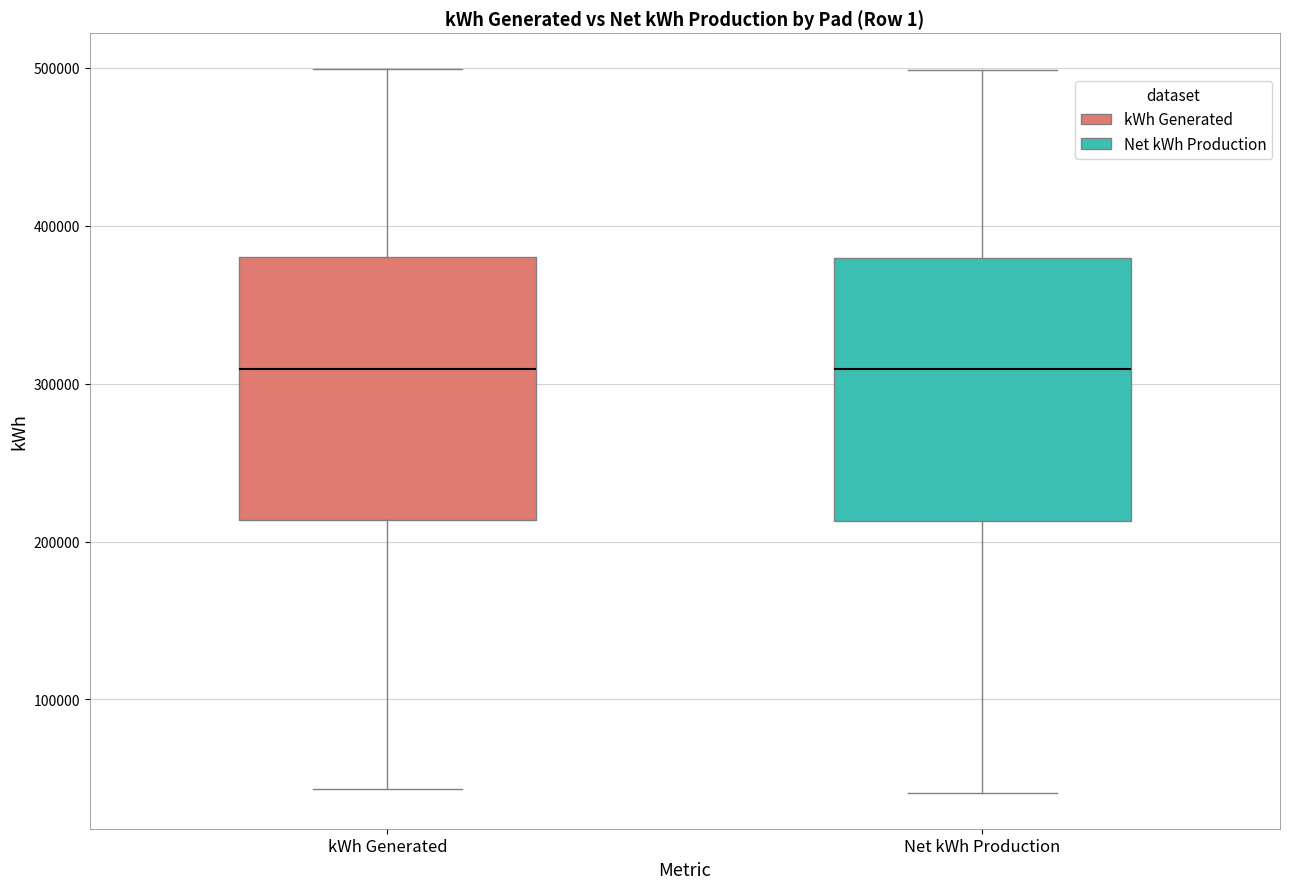

Reading left to right, read every box against the y-axis: the position of its median line, the range the box covers, and the ends of its whiskers. The values are not printed on the chart, so give them approximately, as read against the axis.

kWh Generated: median 310000, box 210000 to 380000, whiskers 40000 to 500000
Net kWh Production: median 310000, box 210000 to 380000, whiskers 40000 to 500000